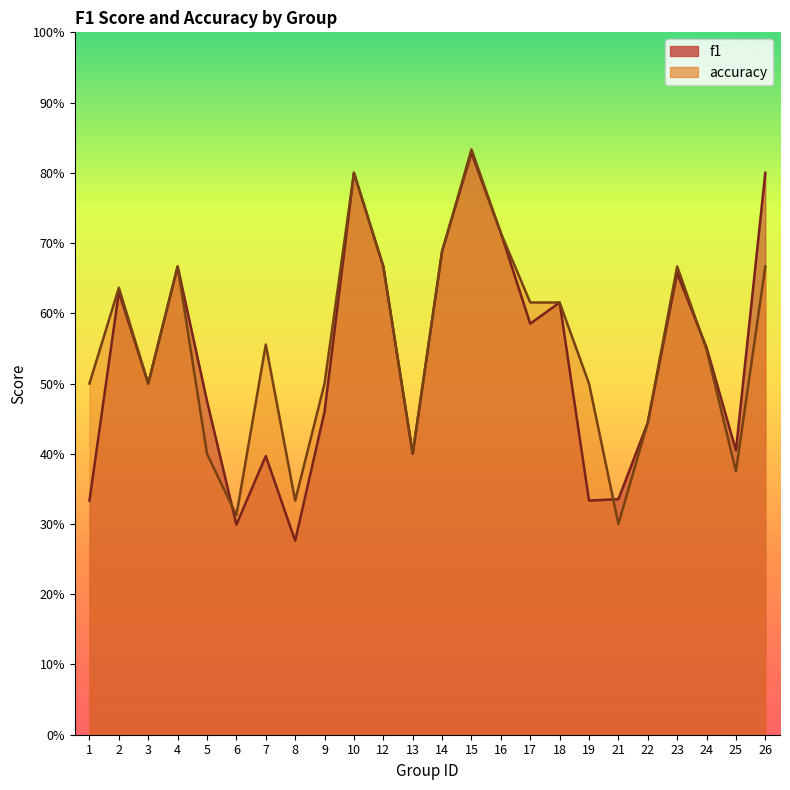

At 7, list the series in order from smallest to largest.

f1, accuracy